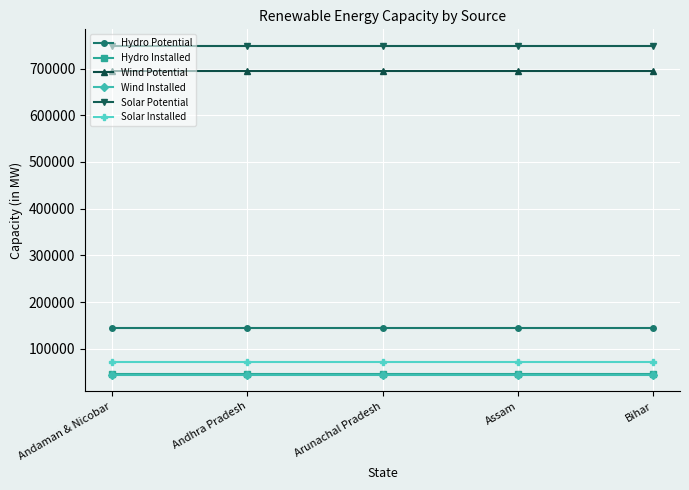

True or false: Hydro Installed and Solar Potential cross at least once.

False